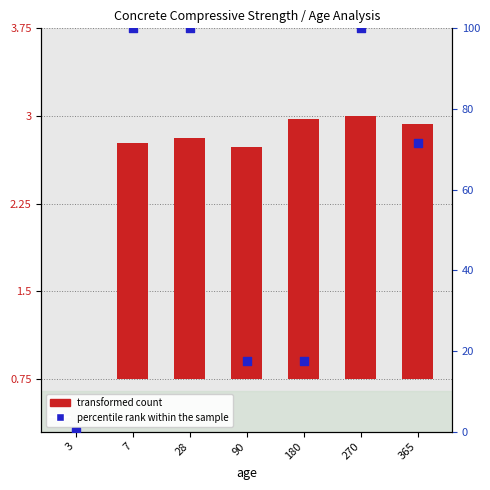

Which series has the largest total across all categories?

percentile rank within the sample